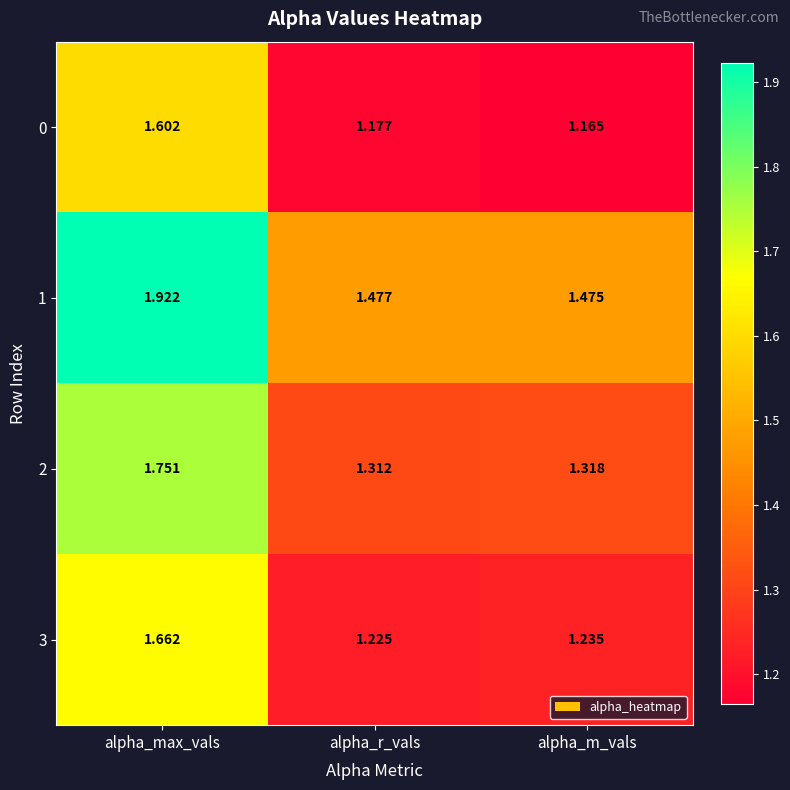

Which category has the lowest value across all series?

alpha_m_vals